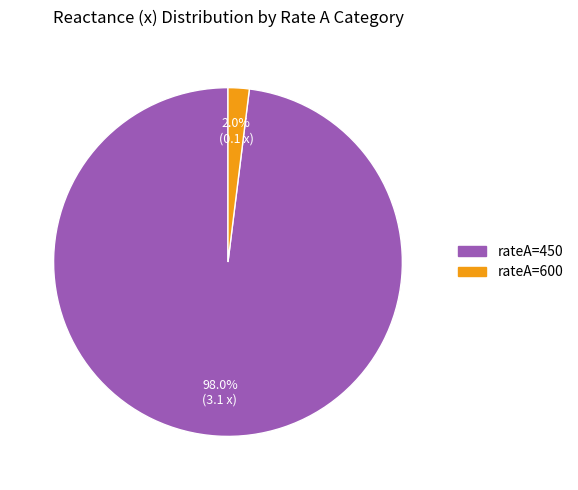

Is there any slice that represents more than half of the pie?

Yes